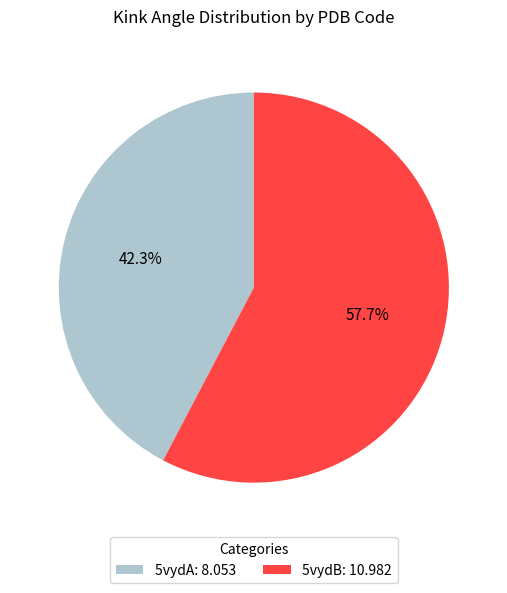

How much of the chart is everything except 5vydB?

42.3%